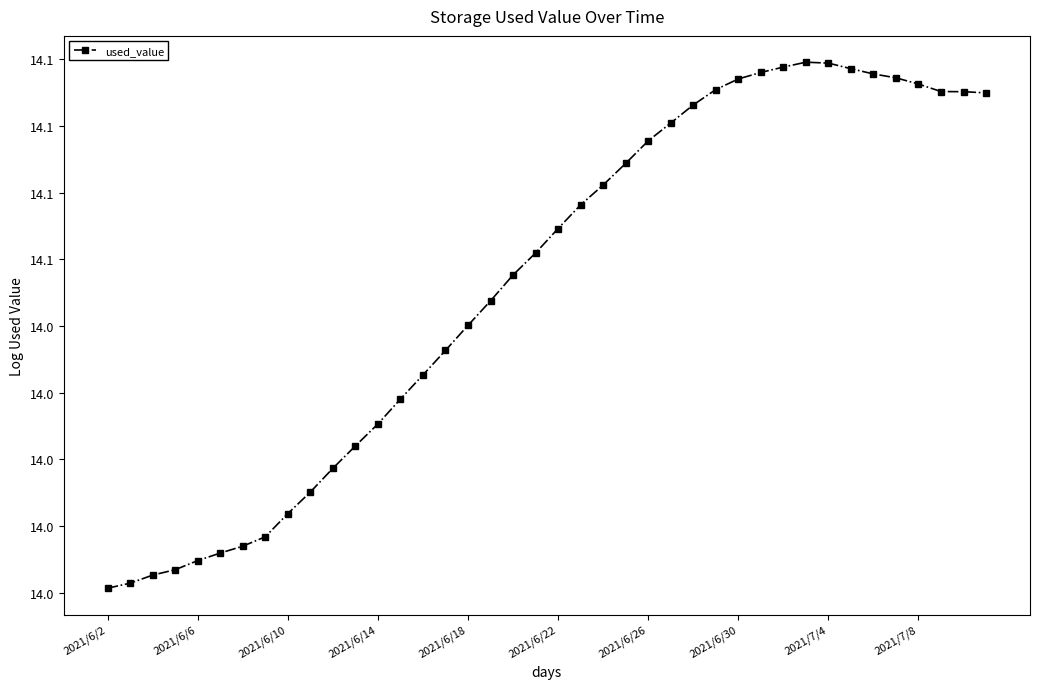

Does the chart have visible grid lines?

No